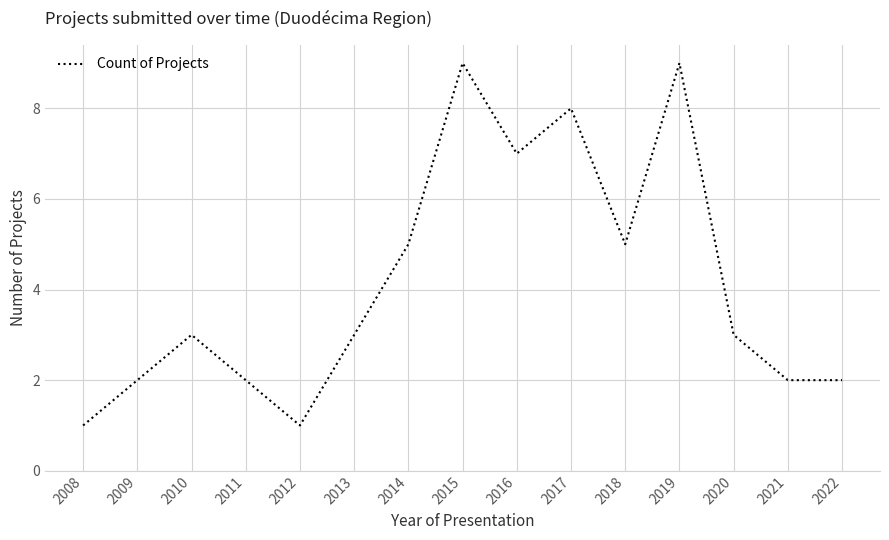

Is it true that the value at 2016 is 12?

False